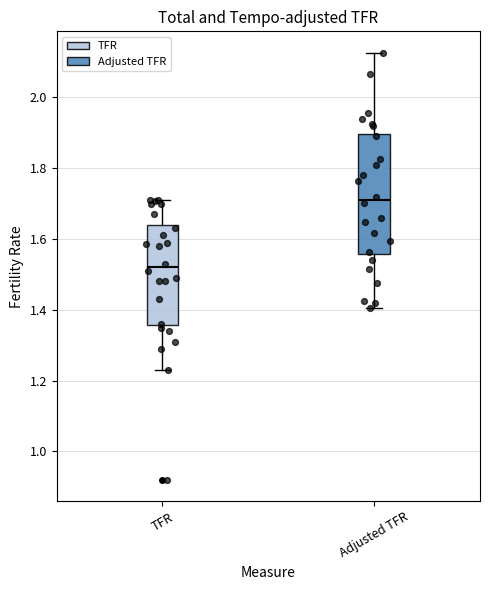

Which box's median line is the lowest?

TFR